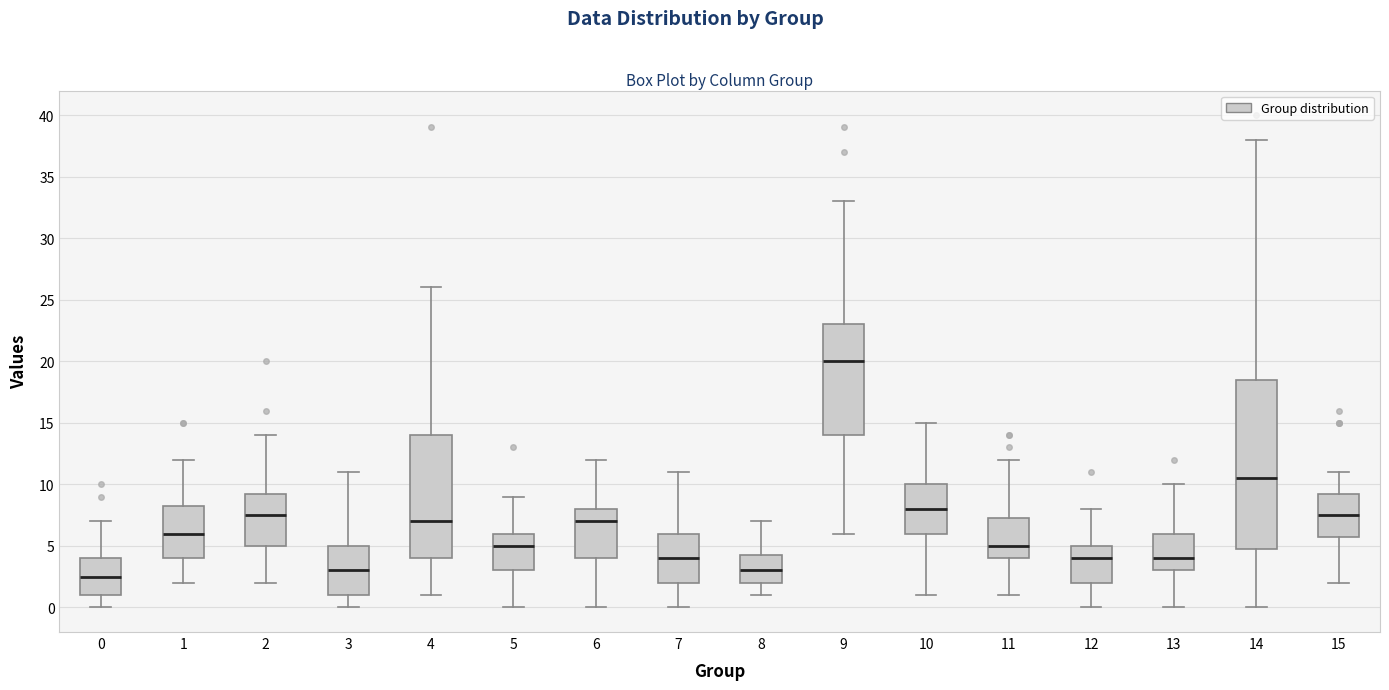

Which box is the tallest, from its lower edge to its upper edge?

14